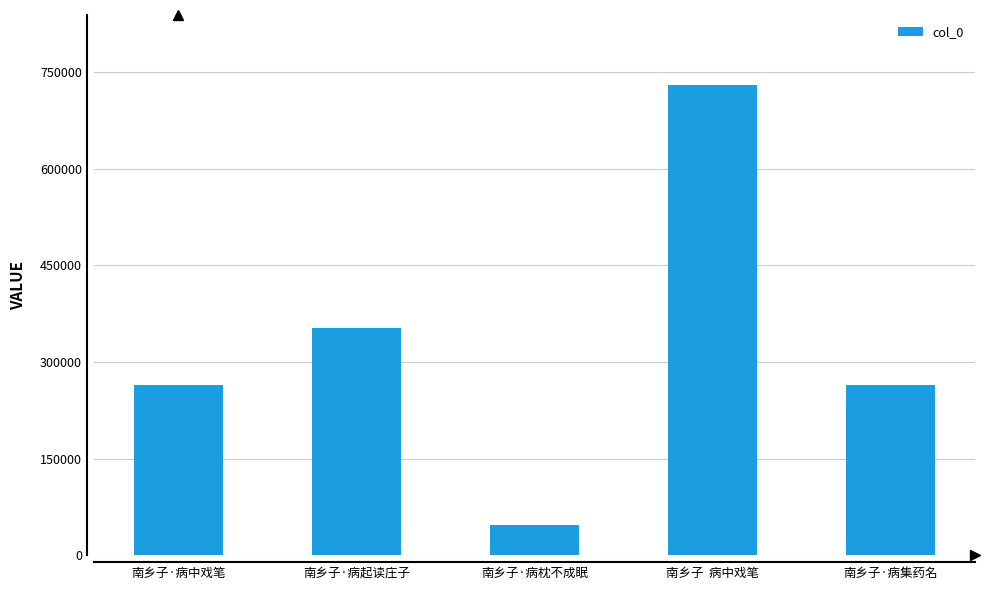

At which category does the chart reach its peak across all series?

南乡子  病中戏笔